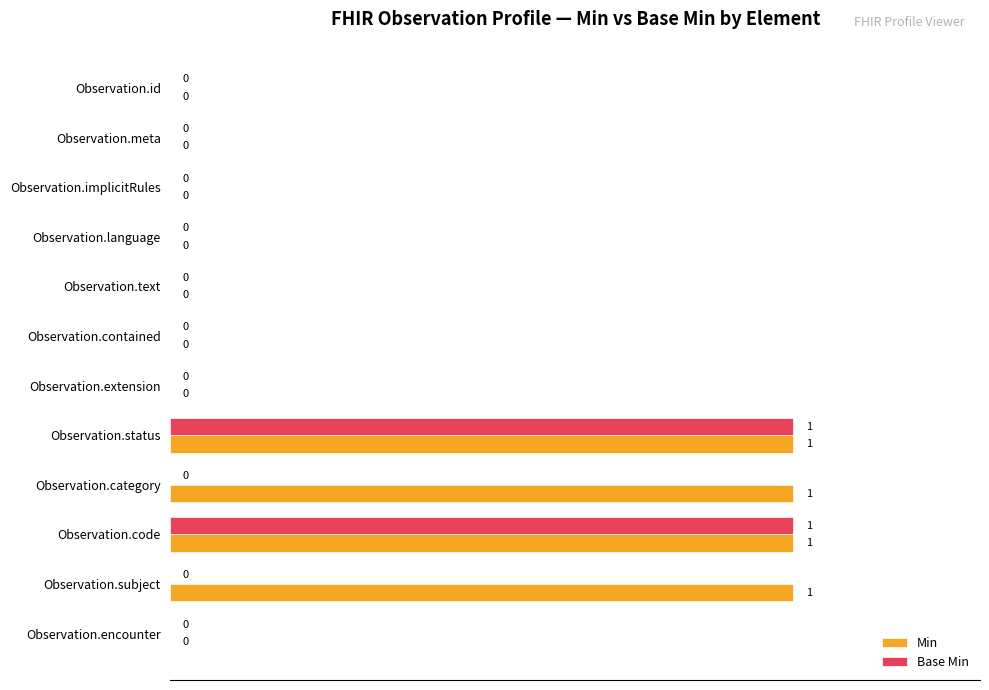

How many Base Min values are between 0 and 1?

12